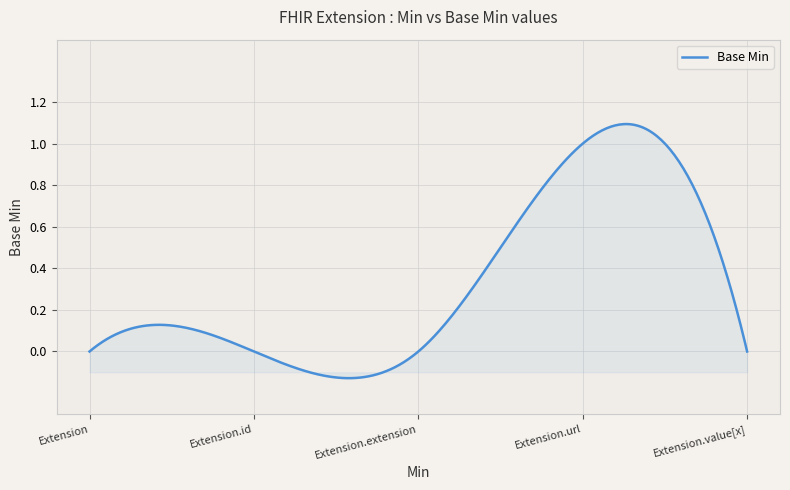

Reading right to left, transcribe all the data shown in this chart.

Extension.value[x]=0	Extension.url=1	Extension.extension=0	Extension.id=0	Extension=0